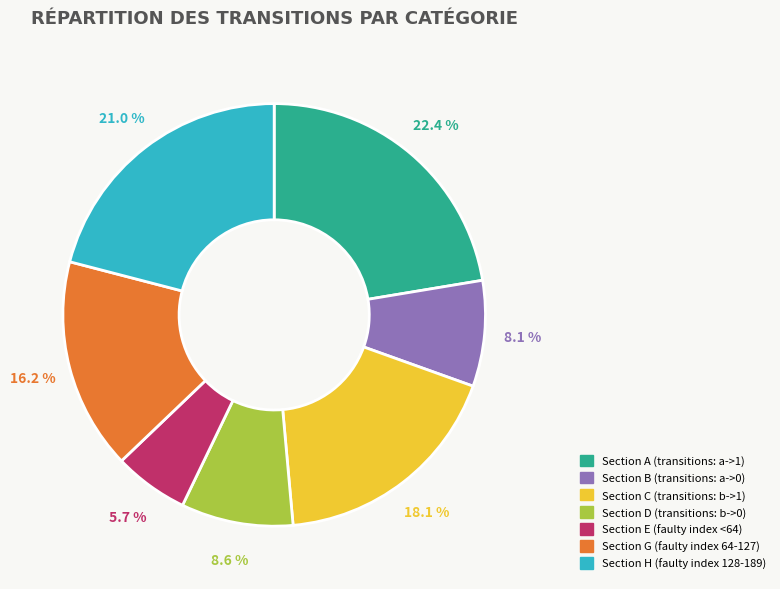

Which category has the biggest portion of the pie?

Section A (transitions: a->1)